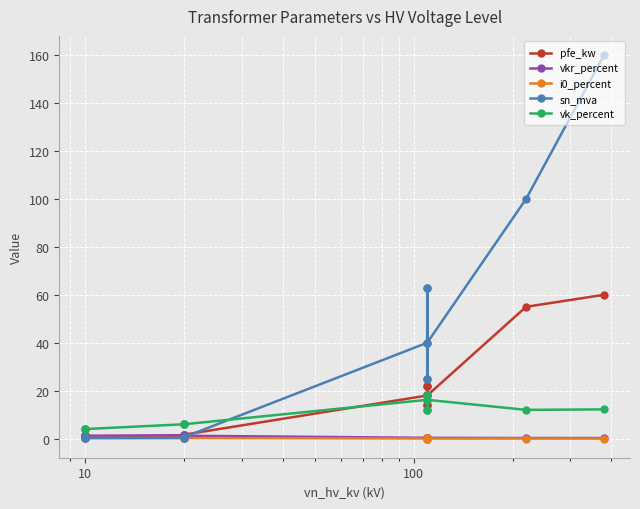

How many lines are shown in the chart?

5